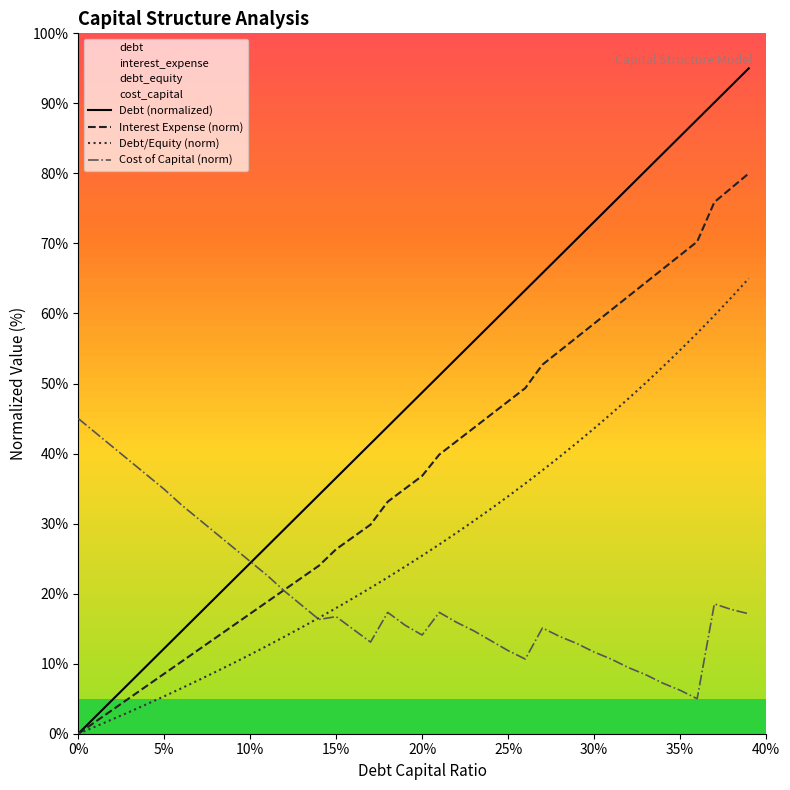

True or false: Debt/Equity (norm) has more than 2 points higher than both neighbors.

False